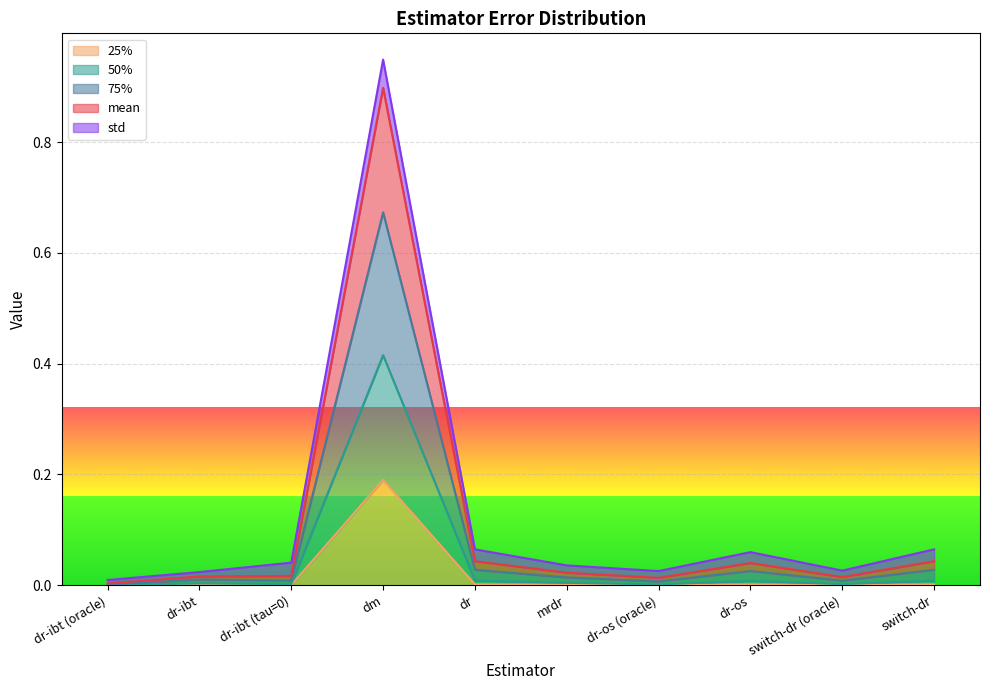

What position from the right is dr-ibt (oracle)?

10